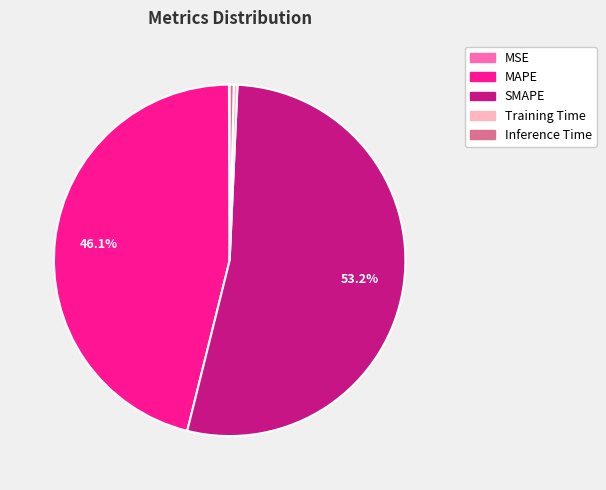

Do SMAPE and MAPE together represent more than half of the pie?

Yes